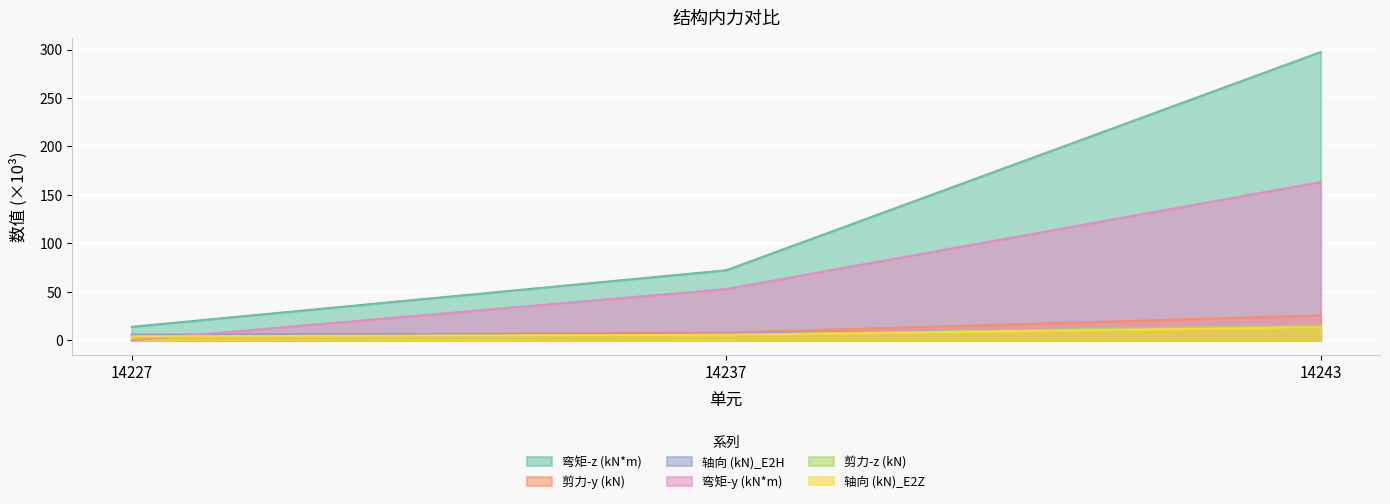

Reading left to right, transcribe all the data shown in this chart.

弯矩-z (kN*m): 14.0	72.3	297.4
剪力-y (kN): 5.0	8.0	25.8
轴向 (kN)_E2H: 5.9	6.9	13.7
弯矩-y (kN*m): 0.0	52.9	163.3
剪力-z (kN): 3.3	5.7	15.5
轴向 (kN)_E2Z: 4.1	5.8	13.5